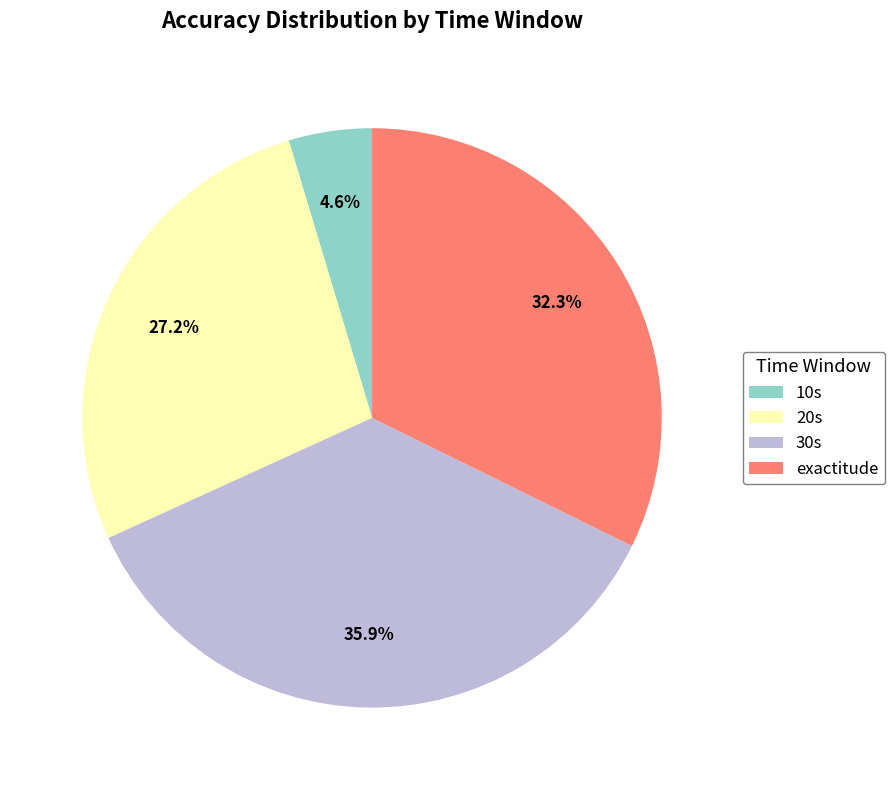

What percentage do exactitude and 30s together represent?

68.2%